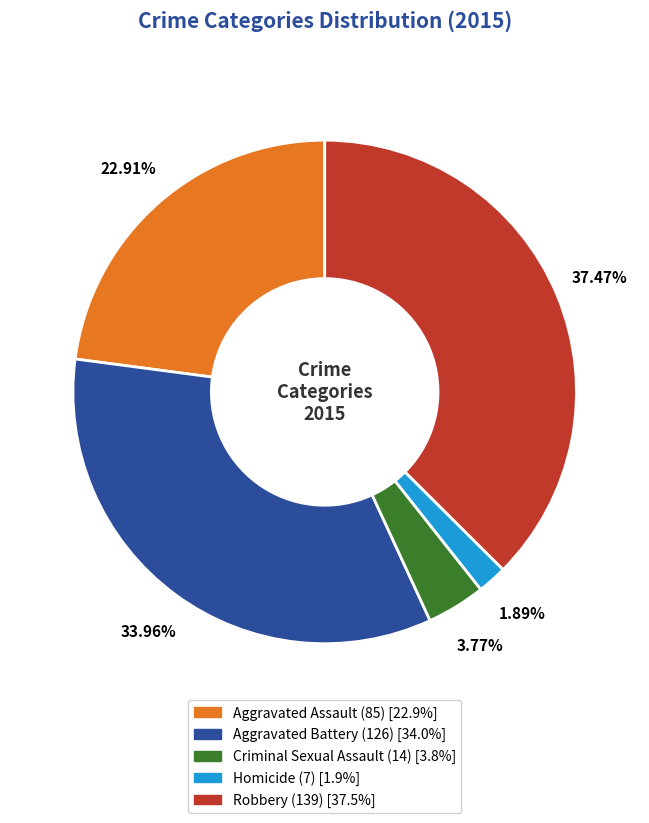

Count the number of slices in the pie.

5